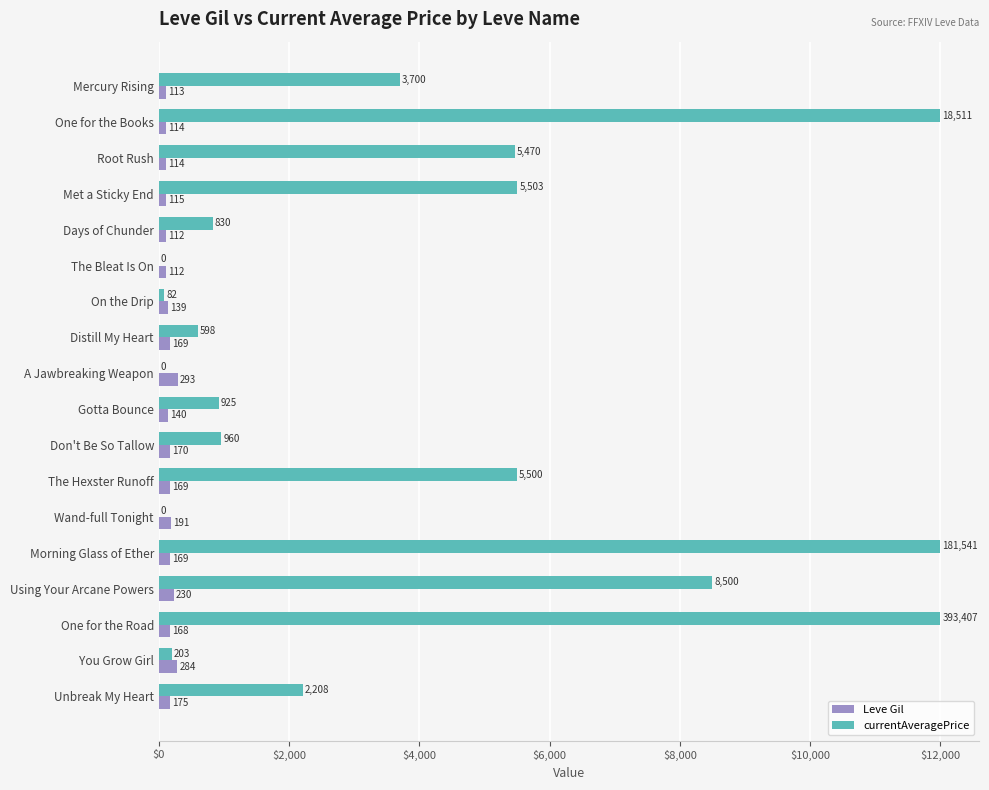

What are all the series names shown in the legend?

Leve Gil, currentAveragePrice